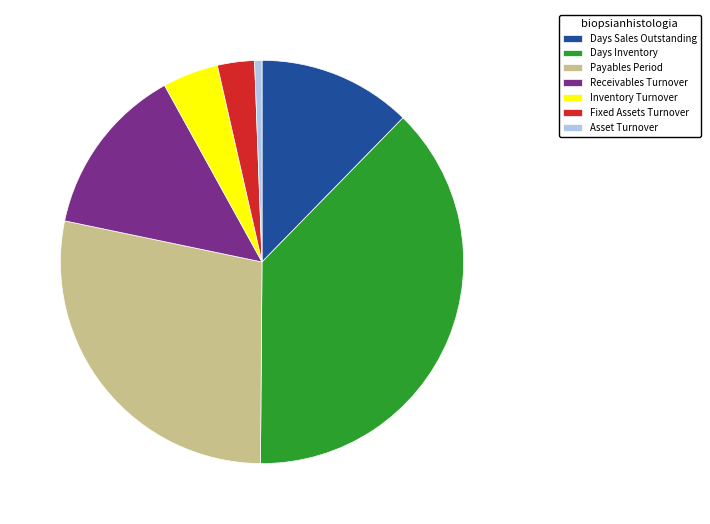

Combined, do Days Sales Outstanding and Asset Turnover account for over 50%?

No